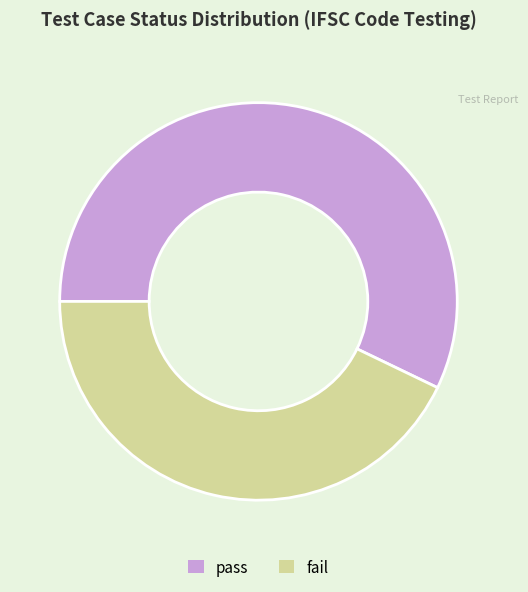

Rank the categories by value from lowest to highest.

fail, pass